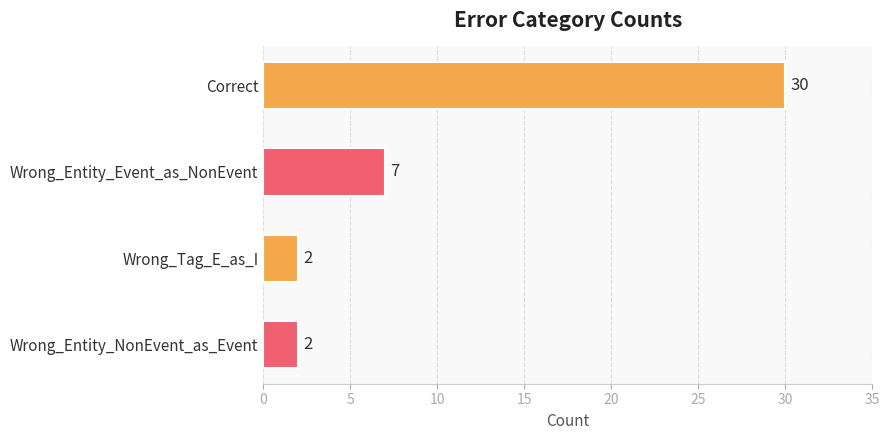

Between Wrong_Entity_NonEvent_as_Event and Correct, which is larger?

Correct